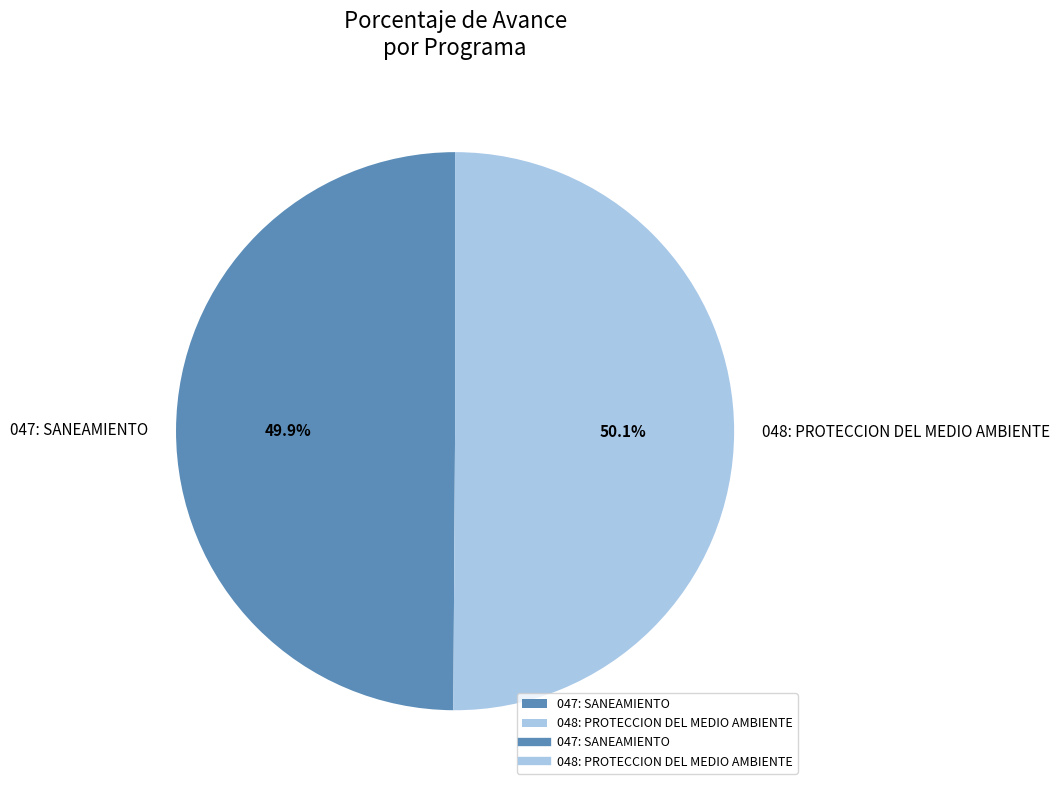

To the nearest percent, what portion does 048: PROTECCION DEL MEDIO AMBIENTE represent?

50%